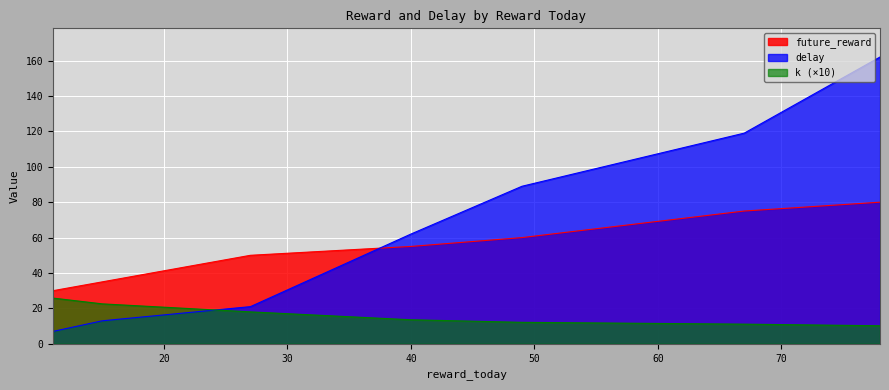

Rank the series at 67 from lowest to highest value.

k, future_reward, delay